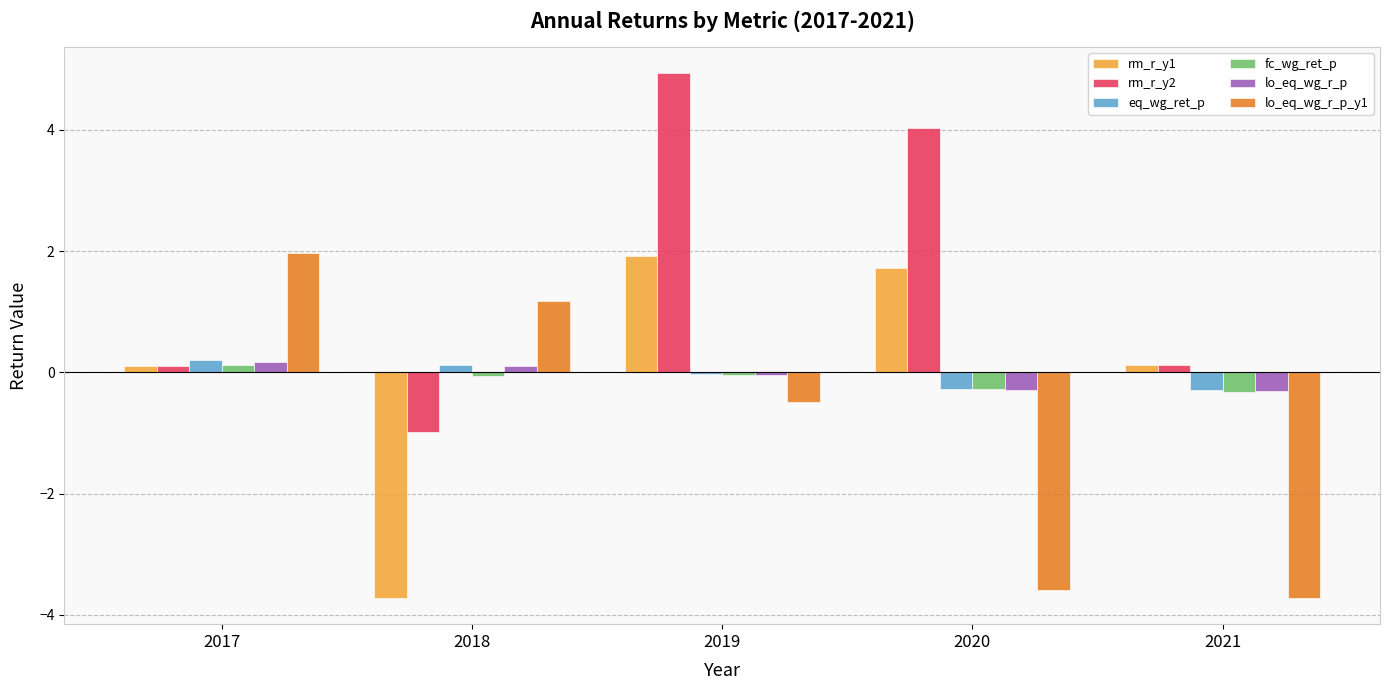

What is the sum of all rm_r_y2 values?

8.2